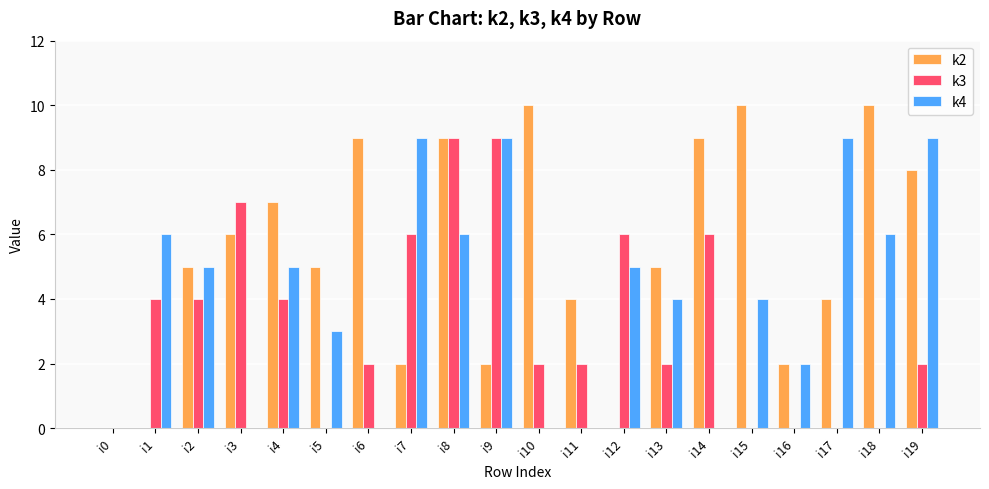

Which series changed the most between i7 and i19?

k2